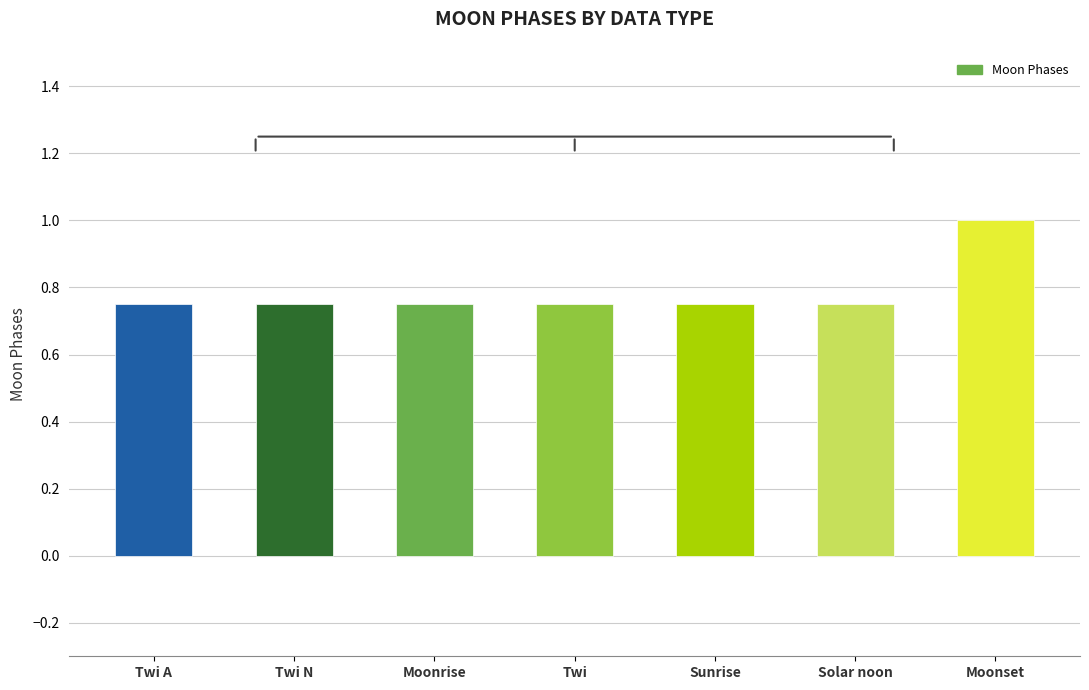

Which category has the highest value across all series?

Moonset